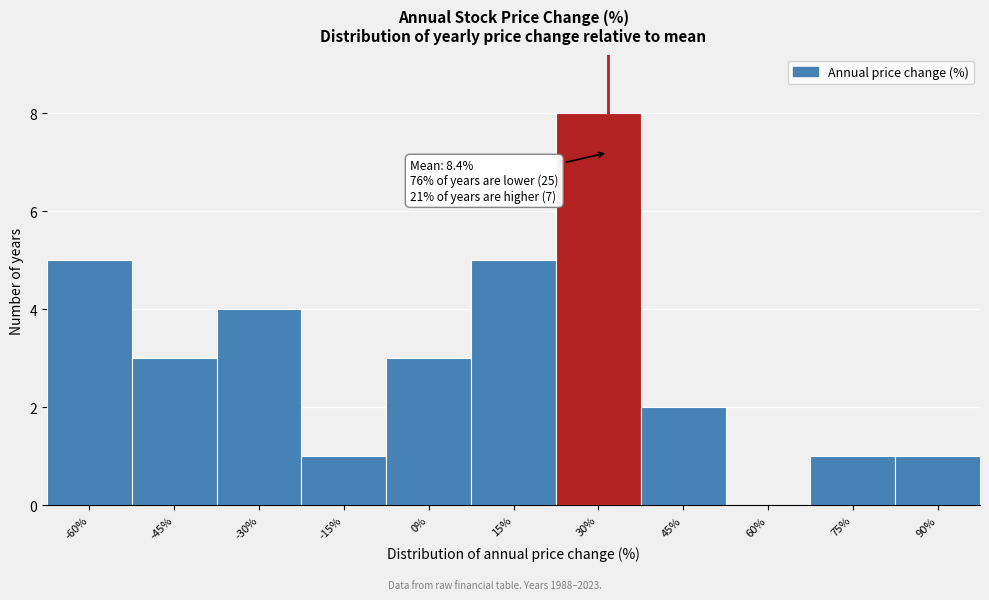

Reading right to left, list all the values displayed in this chart.

90%=1	75%=1	60%=0	45%=2	30%=8	15%=5	0%=3	-15%=1	-30%=4	-45%=3	-60%=5